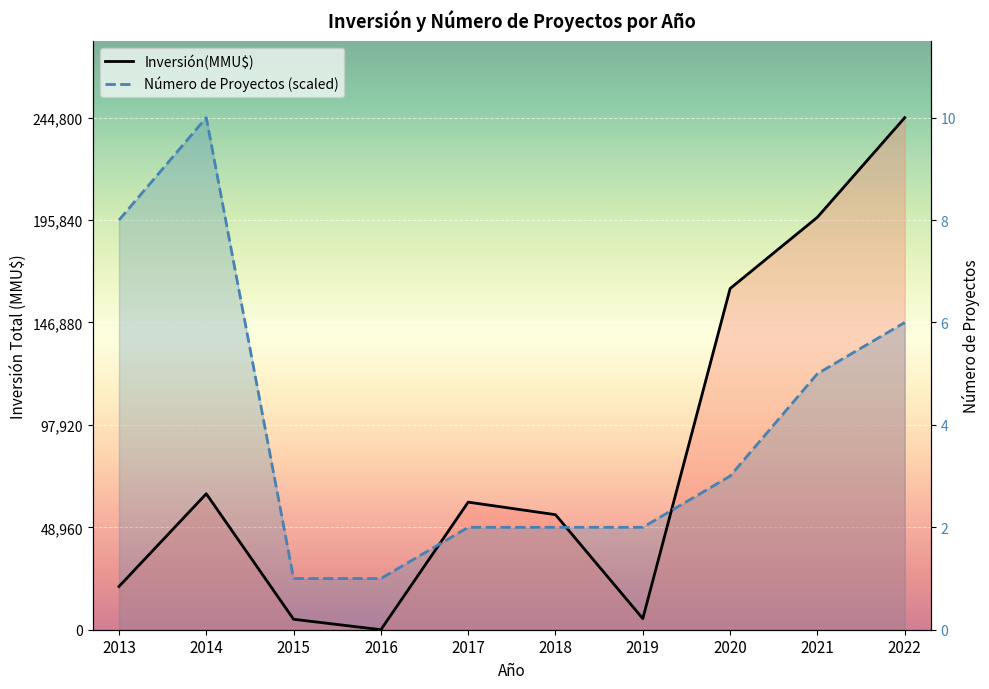

The value of Número de Proyectos (scaled) at 2015 is 34021. True or false?

False